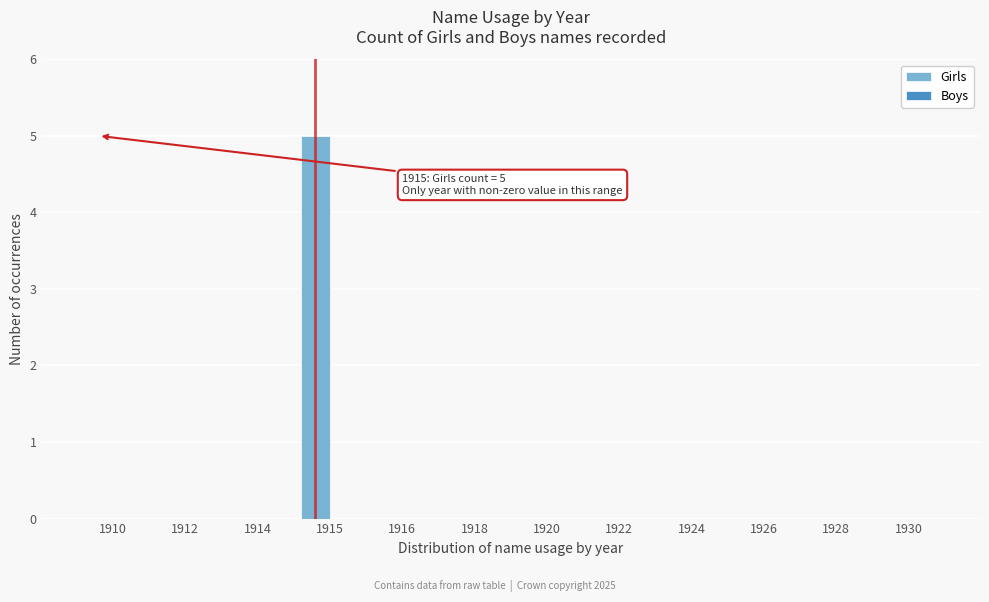

The value at 1924 is 0. True or false?

True